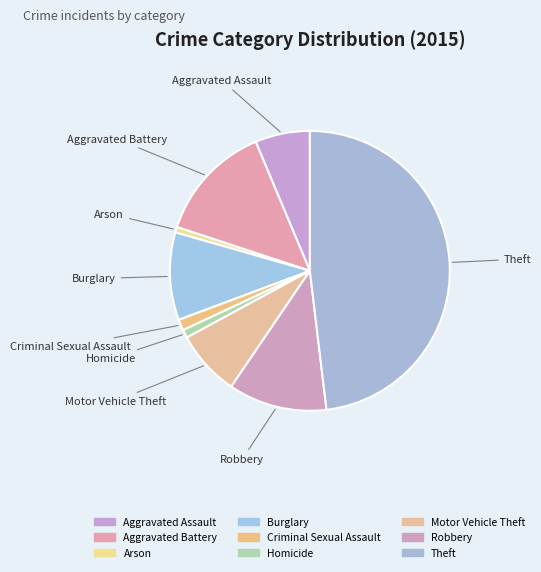

How many slices are in this pie chart?

9